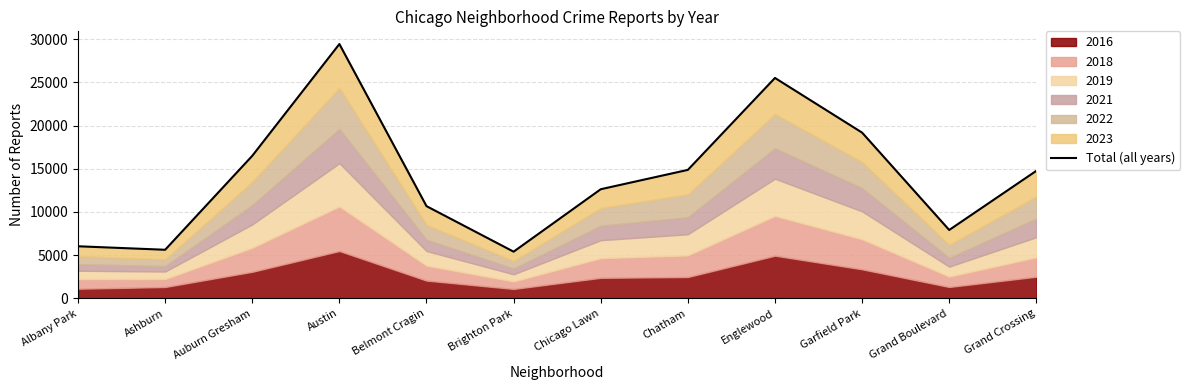

Rank the categories by value from highest to lowest.

Austin, Englewood, Garfield Park, Auburn Gresham, Chatham, Grand Crossing, Chicago Lawn, Belmont Cragin, Grand Boulevard, Albany Park, Ashburn, Brighton Park